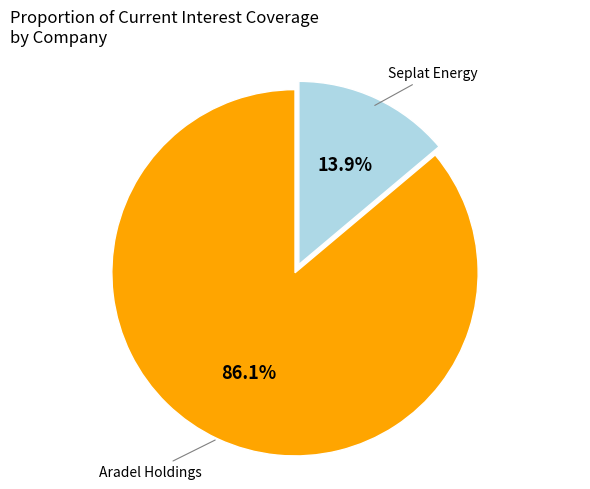

To the nearest percent, what is the average slice percentage?

50%